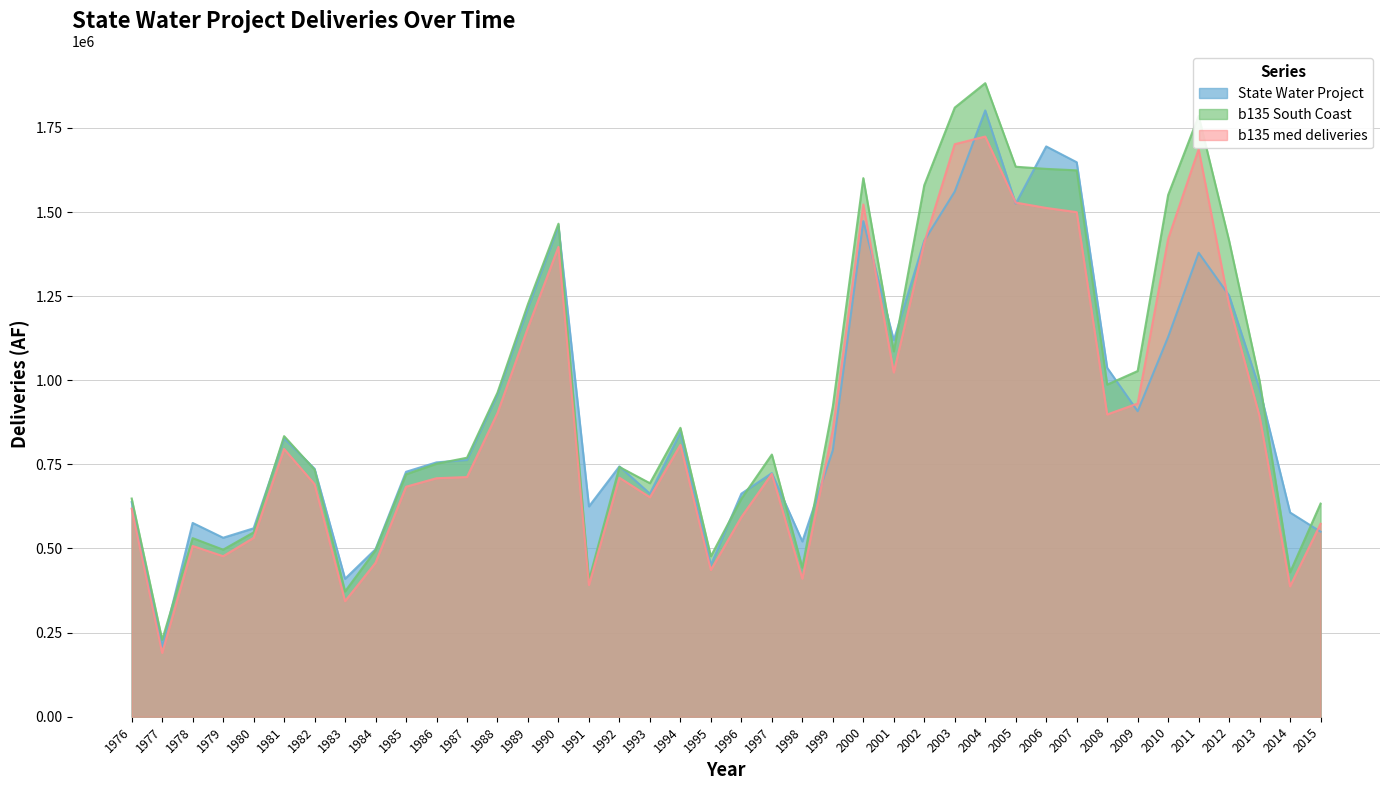

What are all the series names shown in the legend?

State Water Project, b135 South Coast, b135 med deliveries